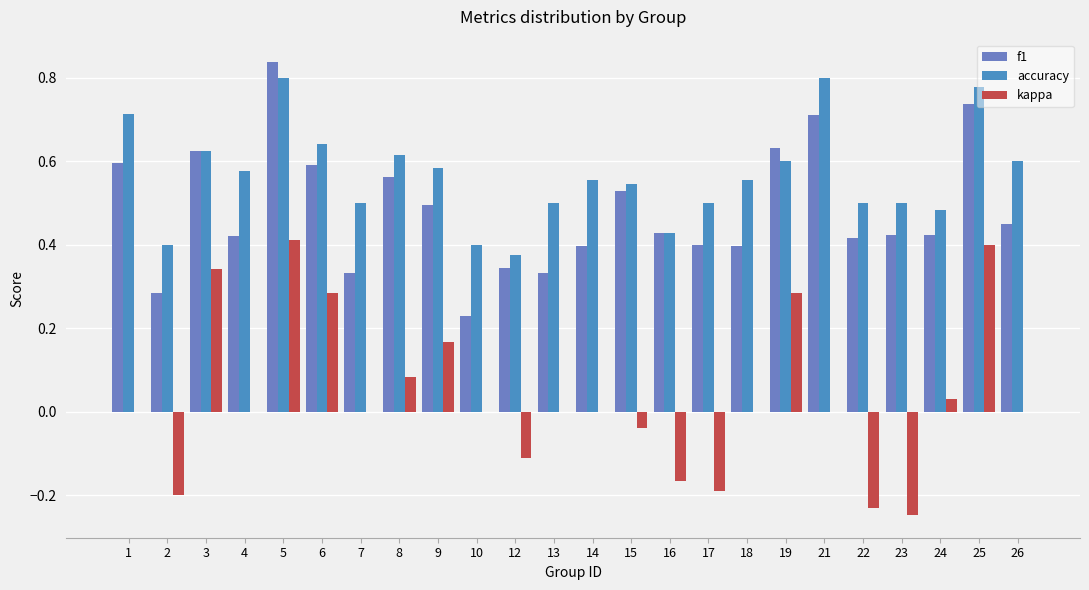

Where does the kappa series first go above 0?

3